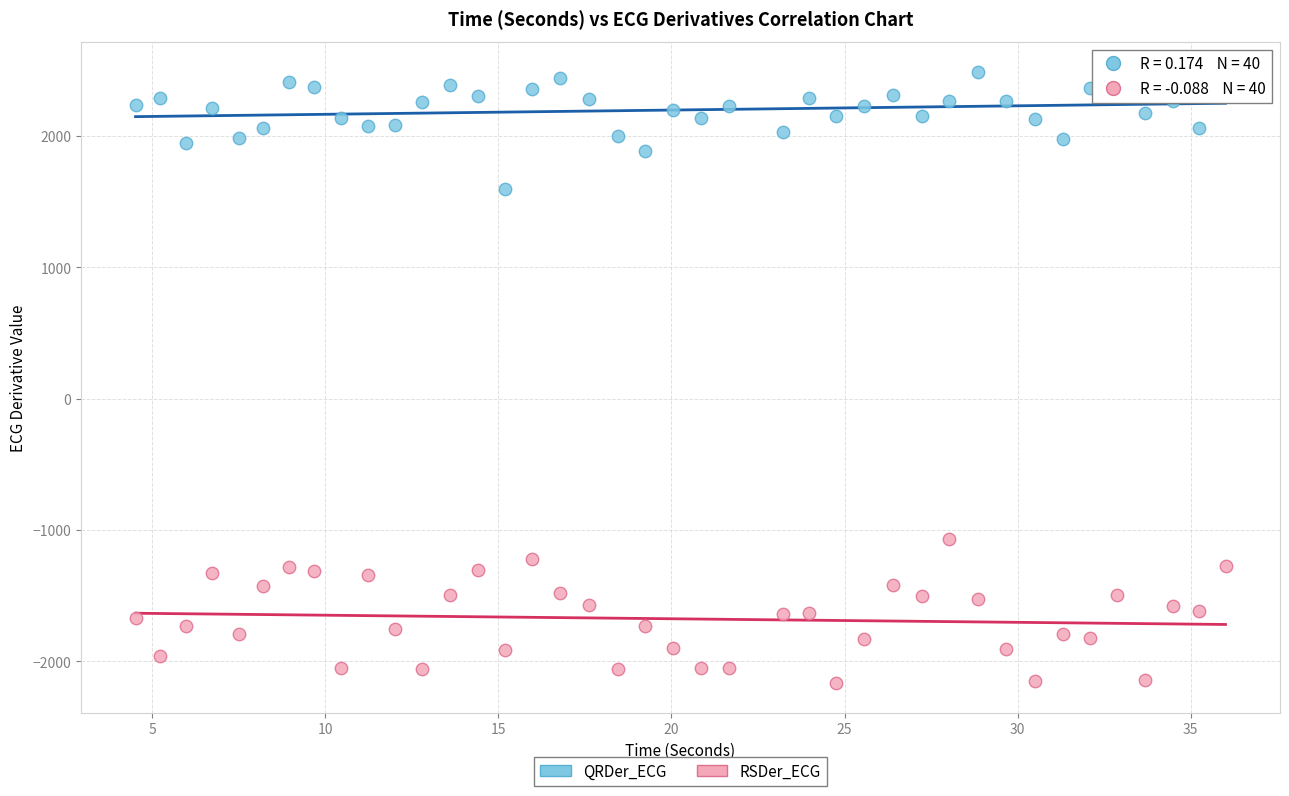

Across all series, what Y value is closest to 161?

-1066.5